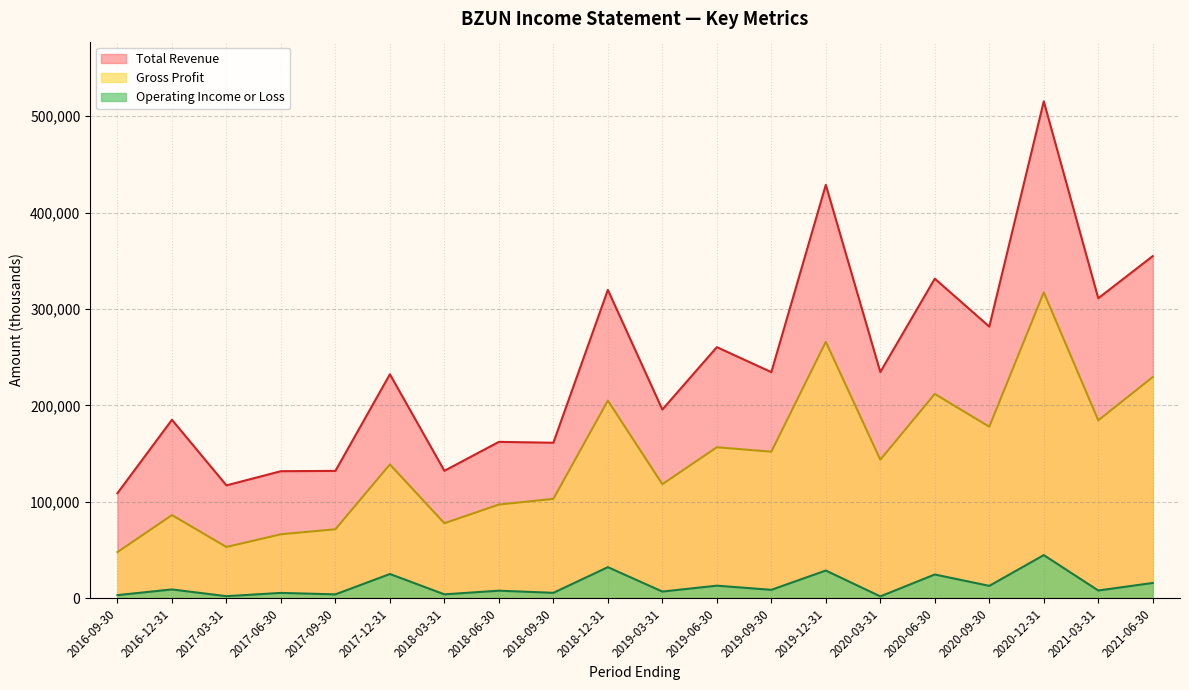

True or false: Total Revenue and Operating Income or Loss cross at least once.

False